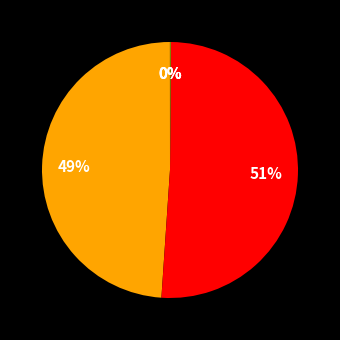

What is the largest slice in the pie chart?

SMAPE